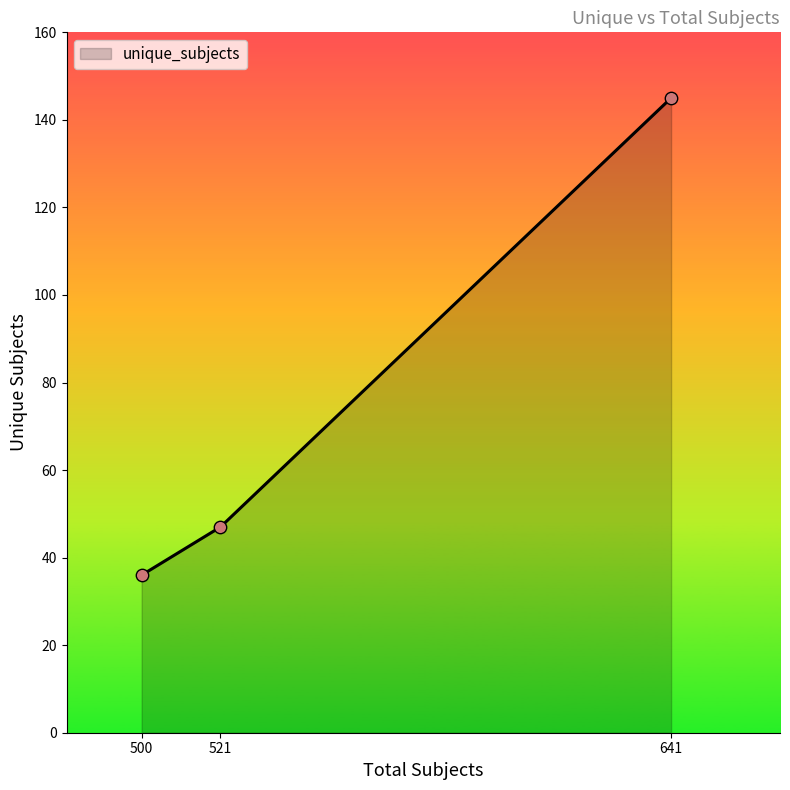

Between 521 and 500, which is larger?

521